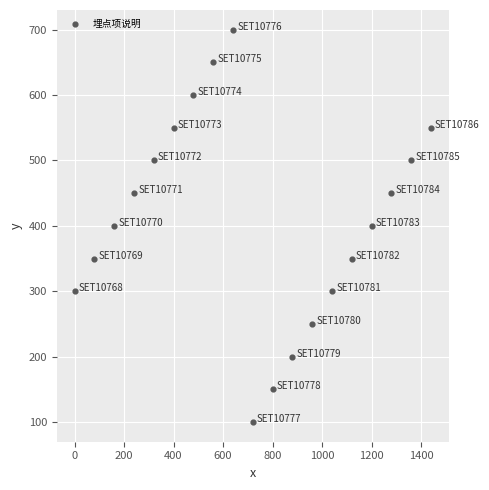

What is the range of Y values (max minus min)?

600